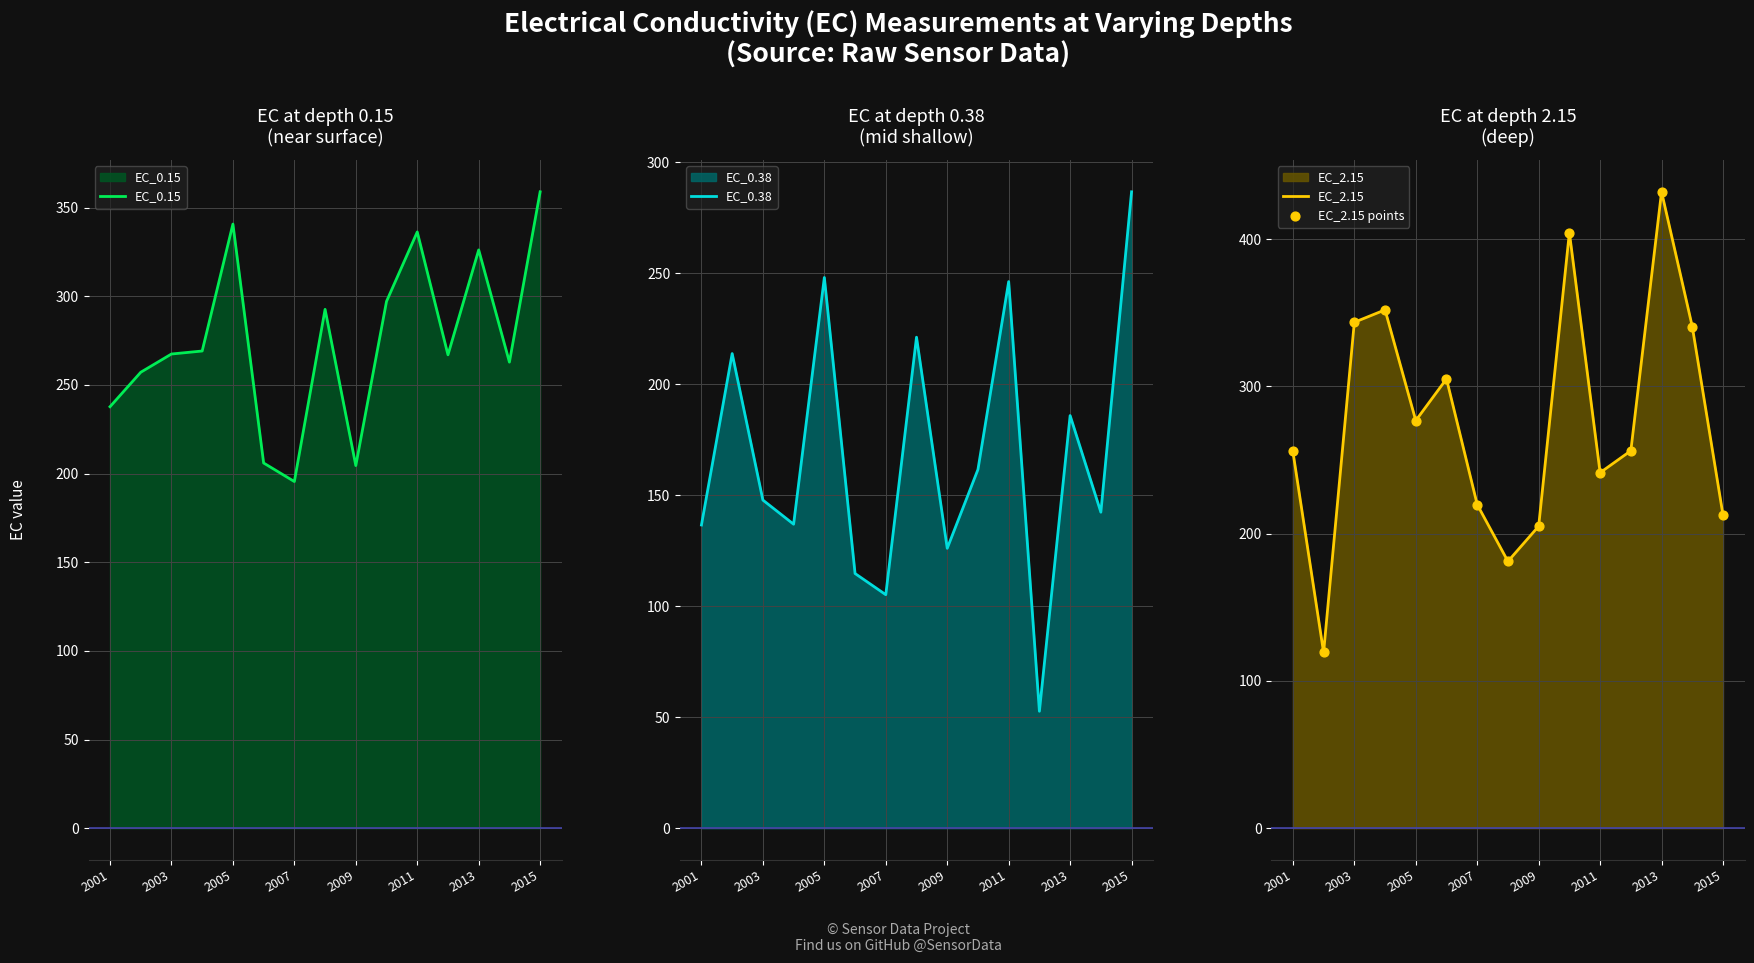

Which series reaches the maximum Y coordinate?

EC_2.15